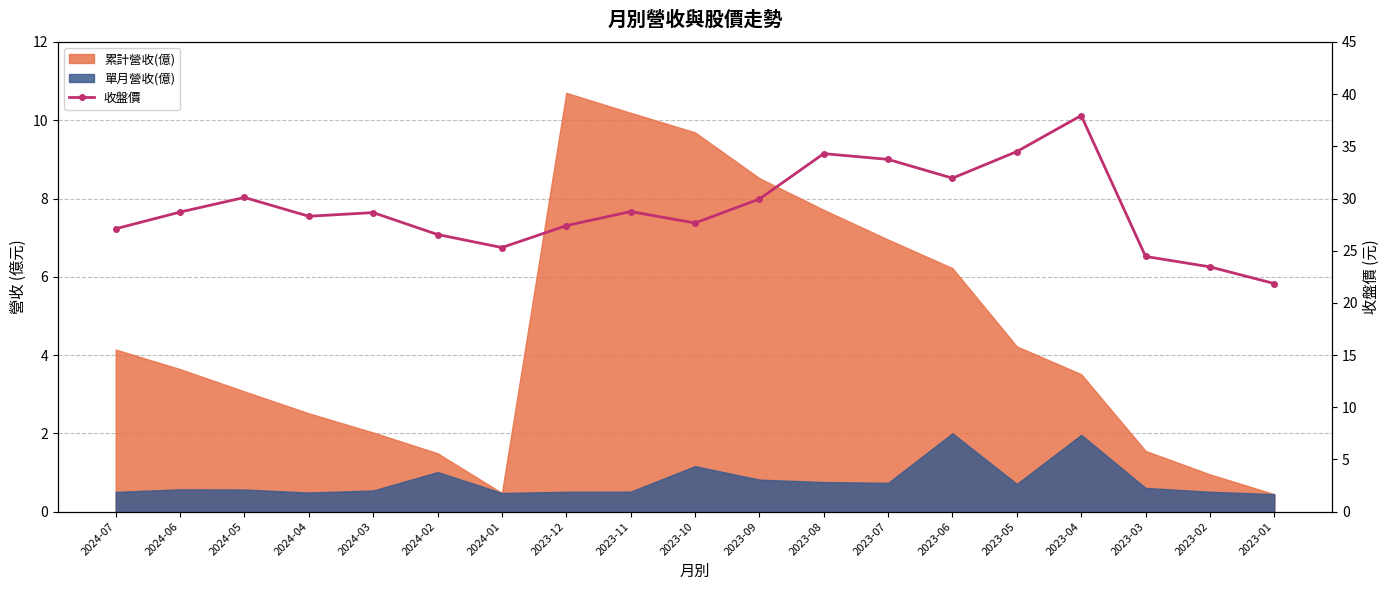

Which category has the highest value across all series?

2023-04